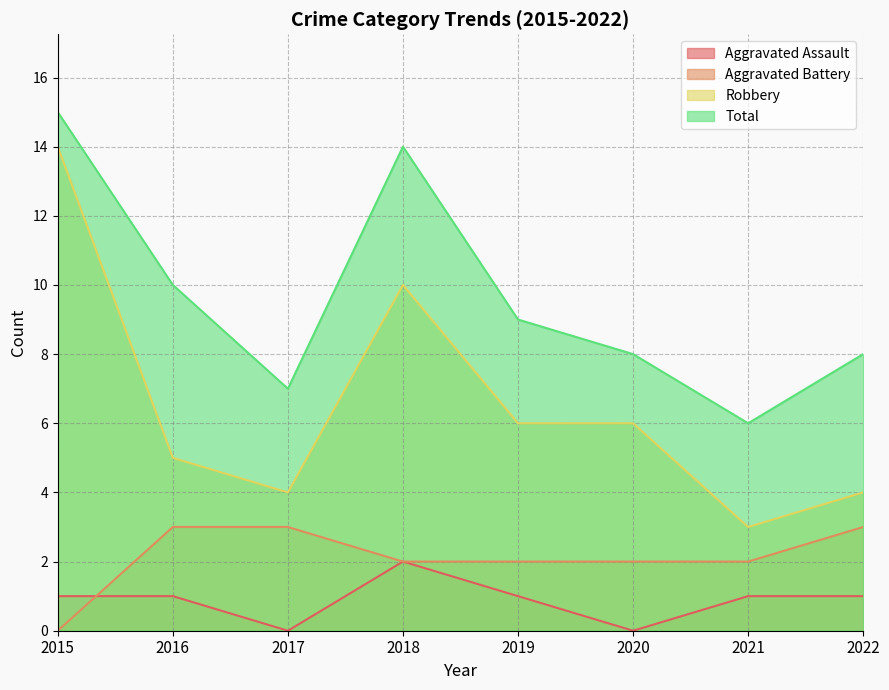

What is the total value across all series at 2016?

19